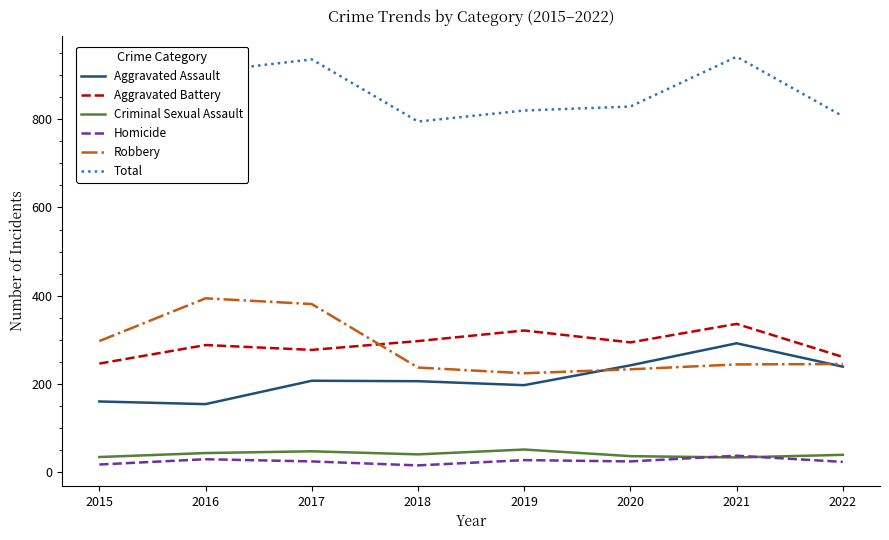

Read the Total value at 2022, to the nearest 10.

810